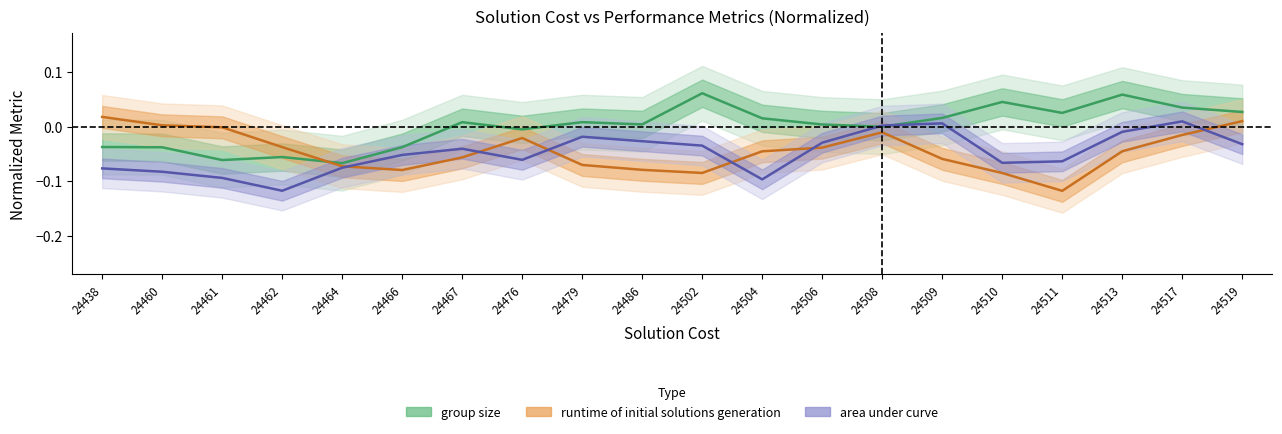

Reading right to left, extract all data points from this chart.

group size: 0.0	0.0	0.1	0.0	0.0	0.0	-0.0	0.0	0.0	0.1	0.0	0.0	-0.0	0.0	-0.0	-0.1	-0.1	-0.1	-0.0	-0.0
runtime of initial solutions generation: 0.0	-0.0	-0.0	-0.1	-0.1	-0.1	-0.0	-0.0	-0.0	-0.1	-0.1	-0.1	-0.0	-0.1	-0.1	-0.1	-0.0	-0.0	0.0	0.0
area under curve: -0.0	0.0	-0.0	-0.1	-0.1	0.0	0.0	-0.0	-0.1	-0.0	-0.0	-0.0	-0.1	-0.0	-0.1	-0.1	-0.1	-0.1	-0.1	-0.1